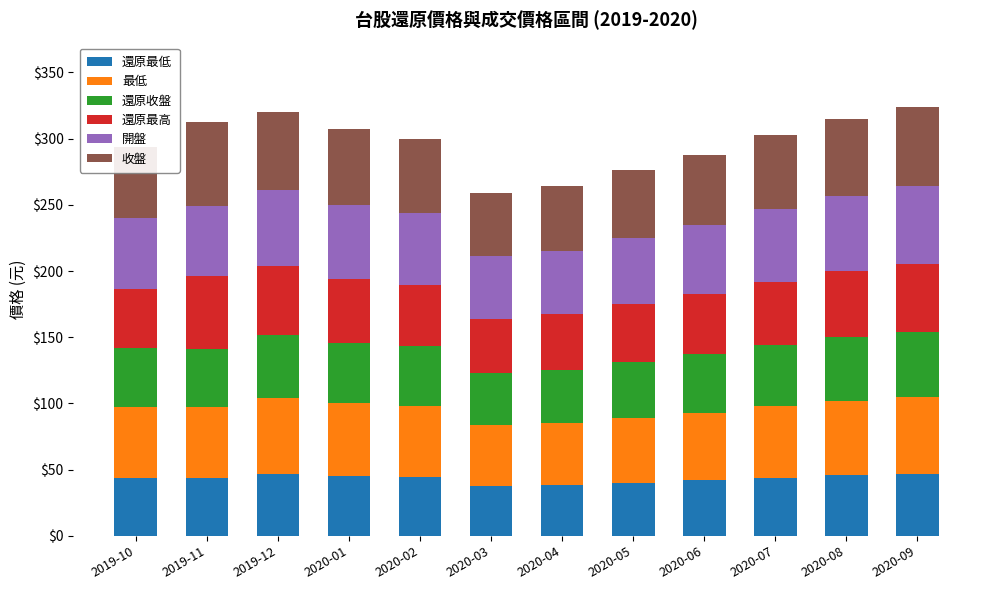

What is the total value across all series at 2020-05?

276.0